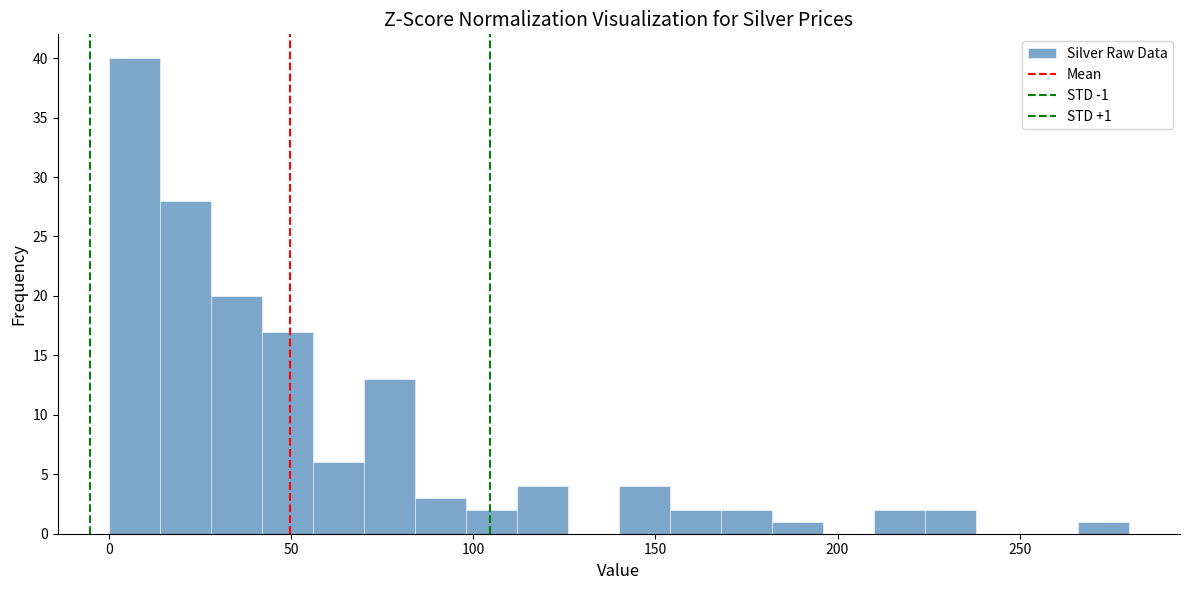

Read against the x-axis, roughly where is the centre of the tallest bar?

5